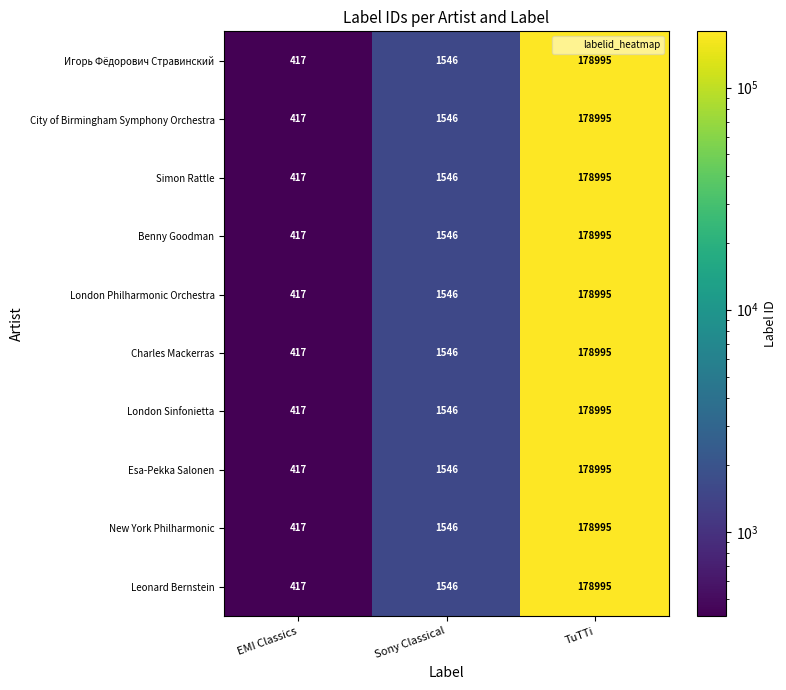

What is the difference between the Simon Rattle values at EMI Classics and Sony Classical?

1129